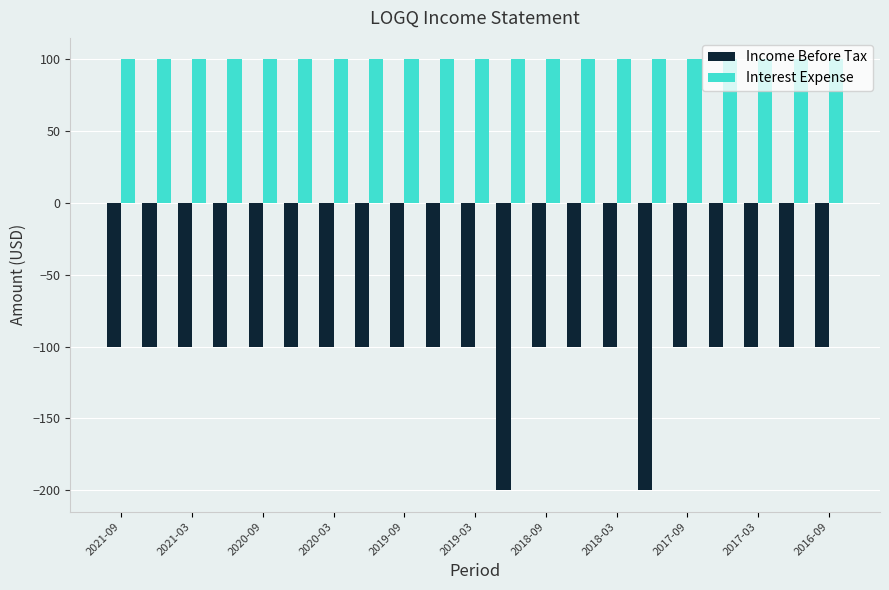

Which series has the largest range (max minus min)?

Income Before Tax